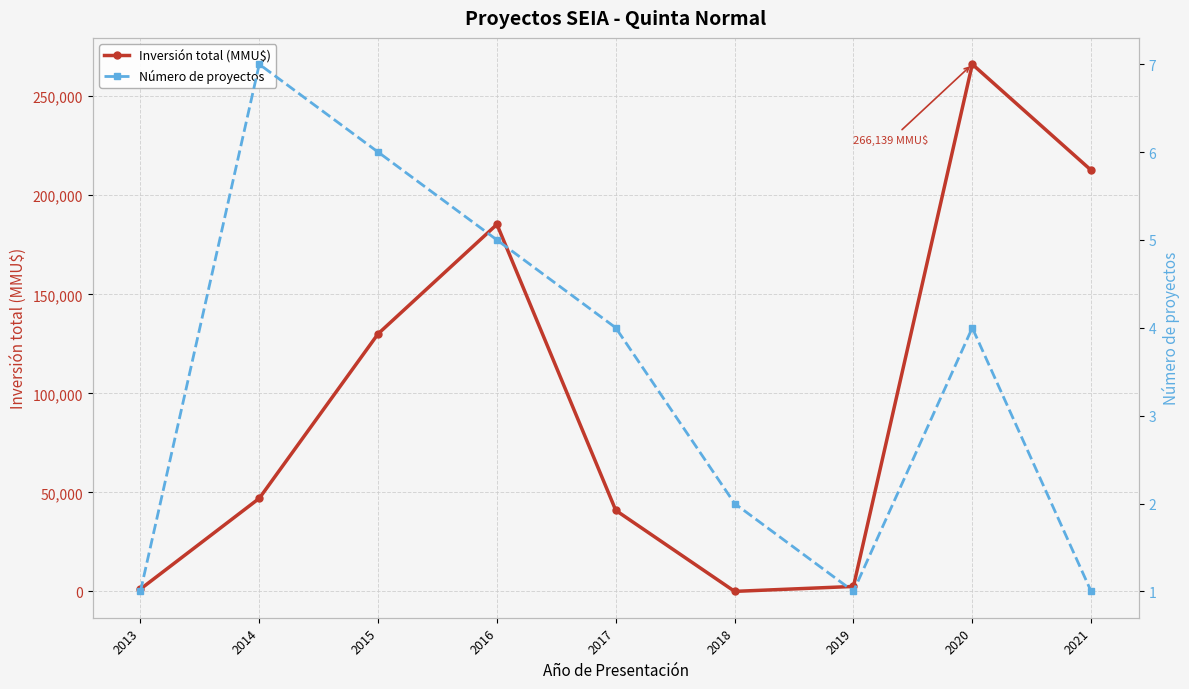

The value of Inversión total (MMU$) at 2018 is 14. True or false?

False